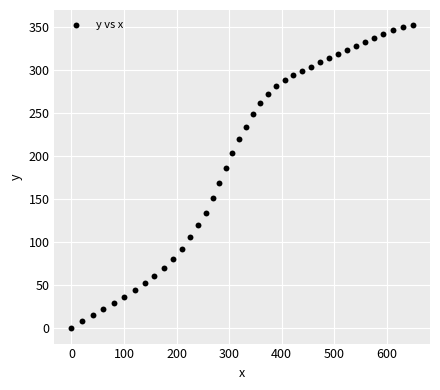

What Y value in the scatter plot is closest to 175?

169.0